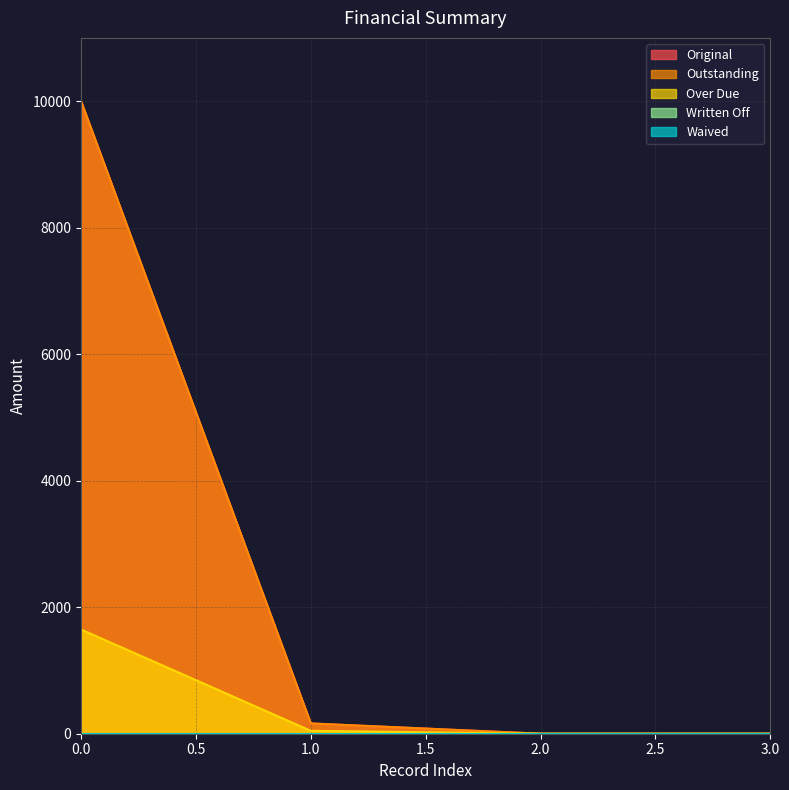

Which series changed the most between 0.0 and 2.0?

Original